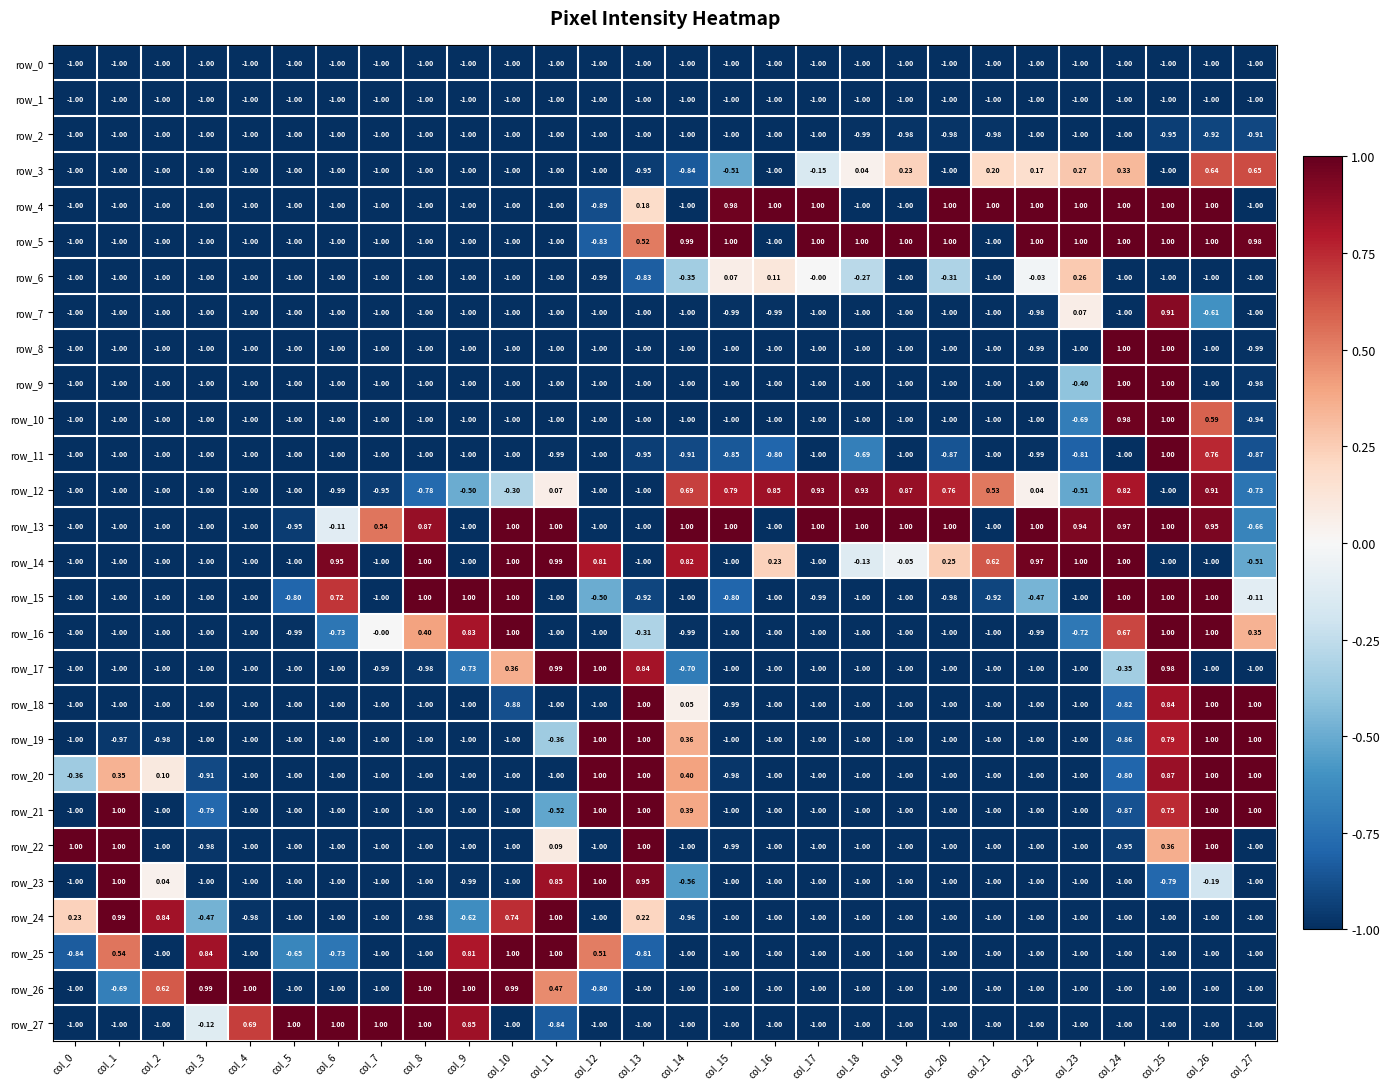

Is the value of row_8 at col_4 greater than the value of row_13 at col_26?

No